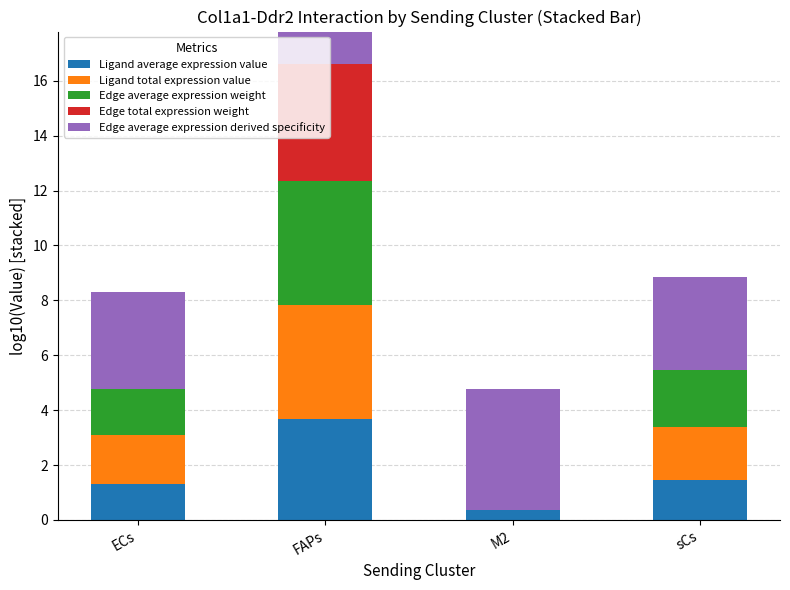

At which category does the chart reach its minimum across all series?

M2